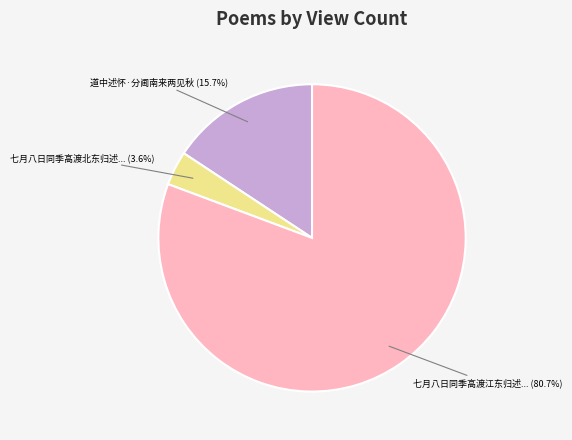

Is there a majority slice in this chart?

Yes